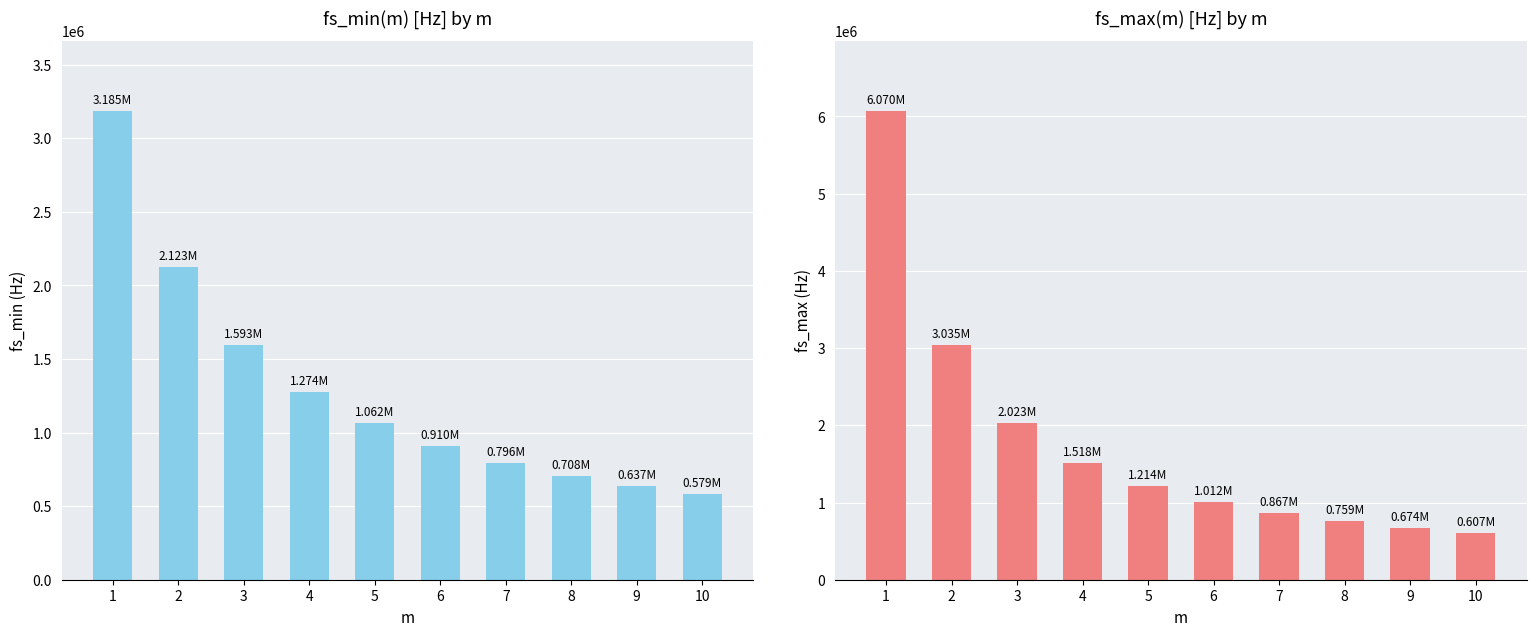

What is the sum of all fs_min(m) [Hz] values?

12866618.7